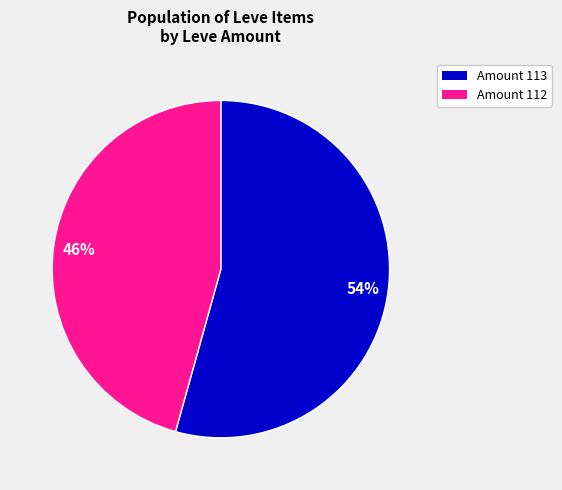

Is there any slice that represents more than half of the pie?

Yes